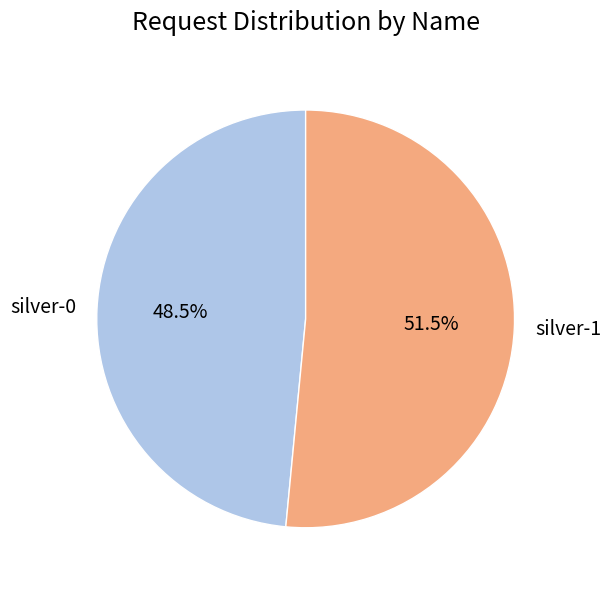

Which slice represents more than half of the pie?

silver-1